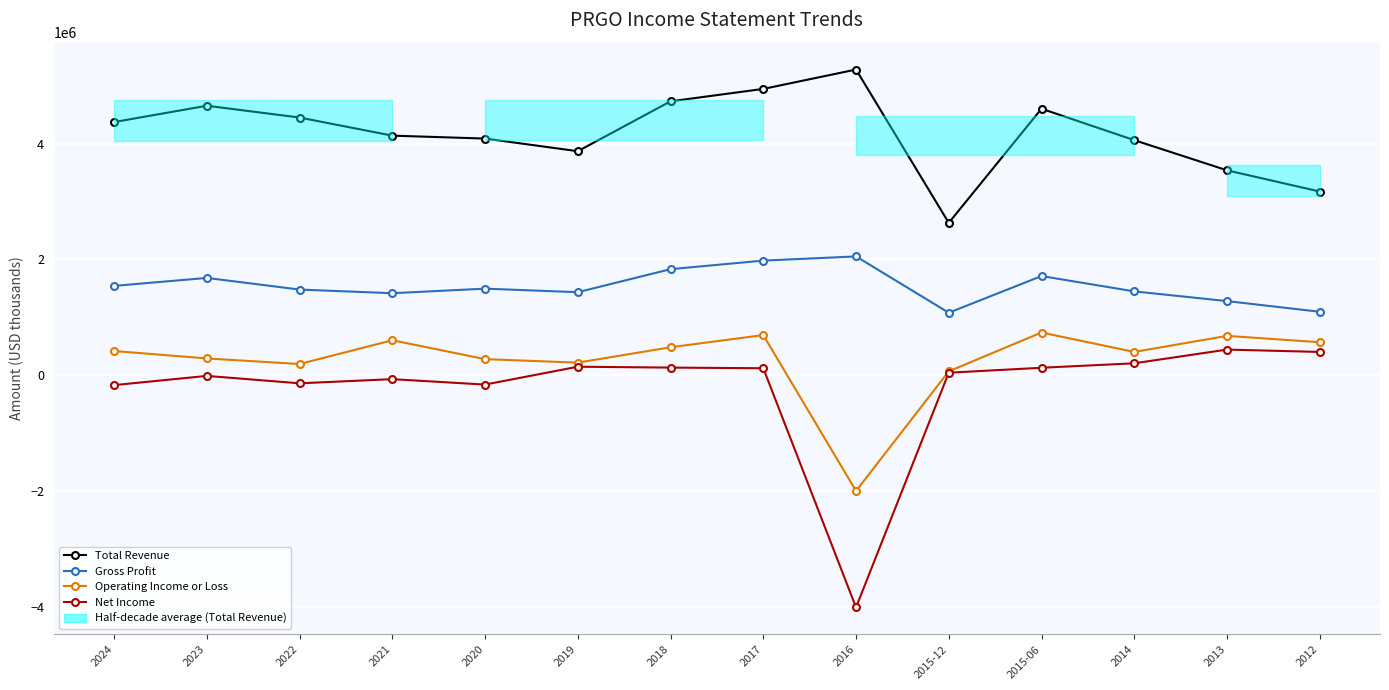

How many lines are shown in the chart?

4